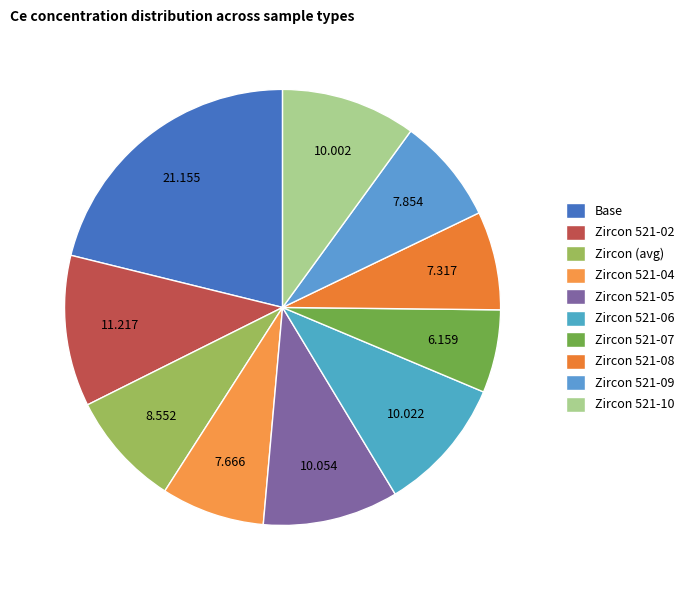

How many slices are in this pie chart?

10